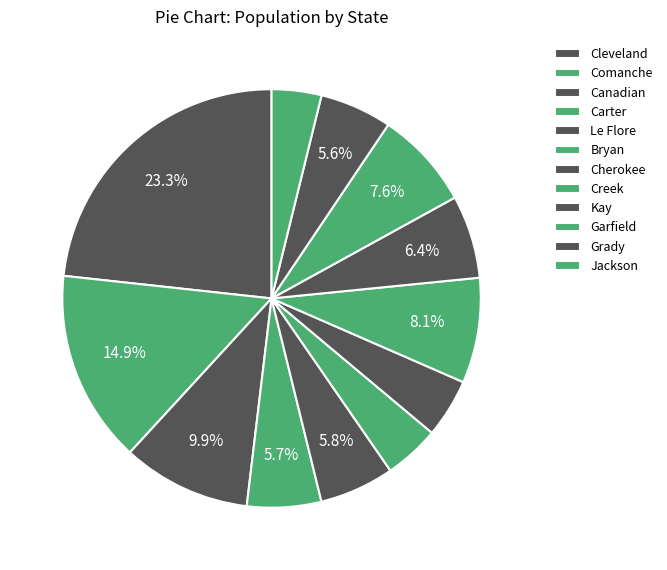

Count the number of slices in the pie.

12